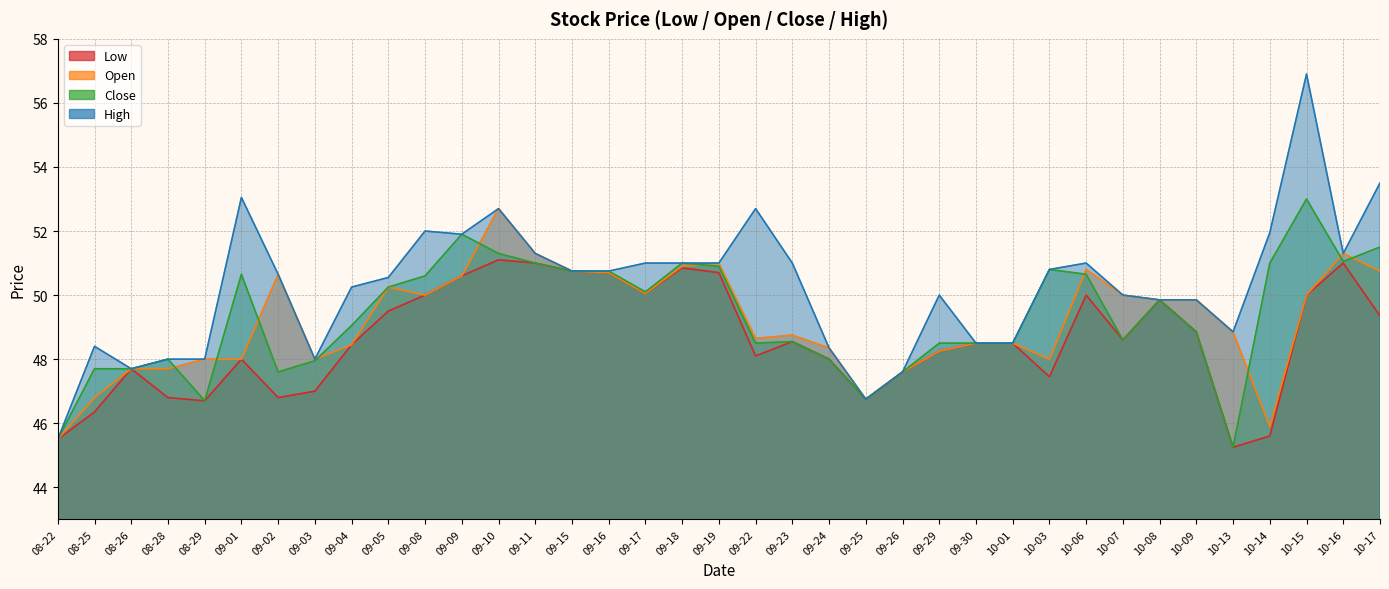

What is the value of the Close point at the 34th from the left?

51.0